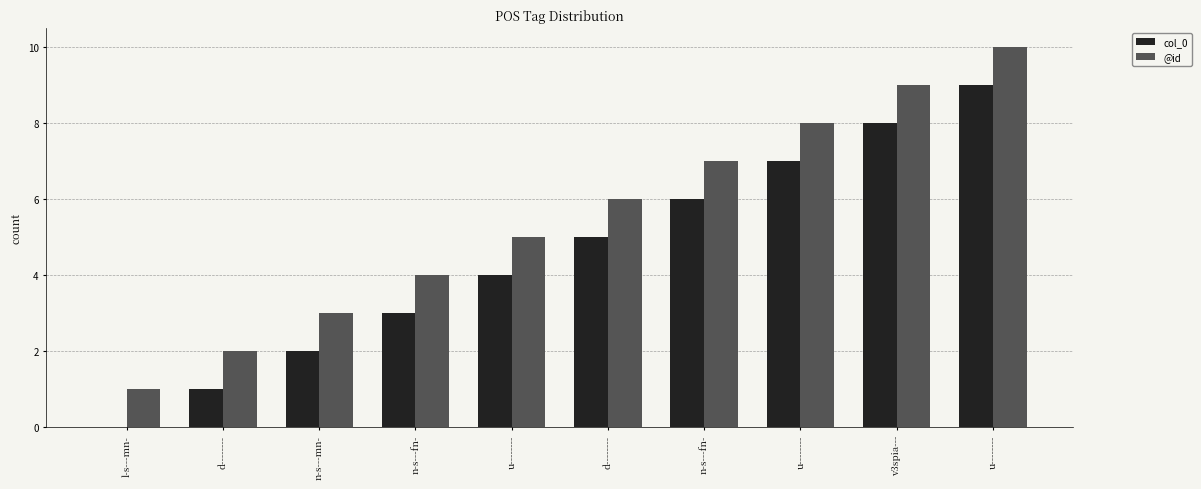

How many groups of bars are there?

10